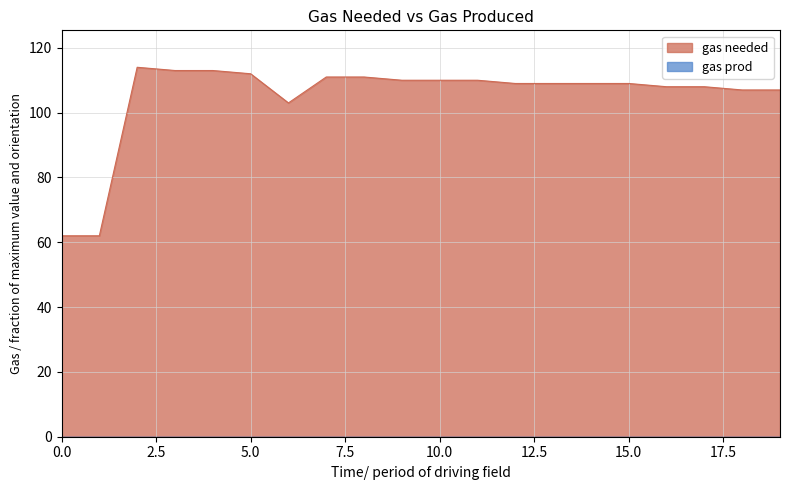

Where is the first local minimum?

6